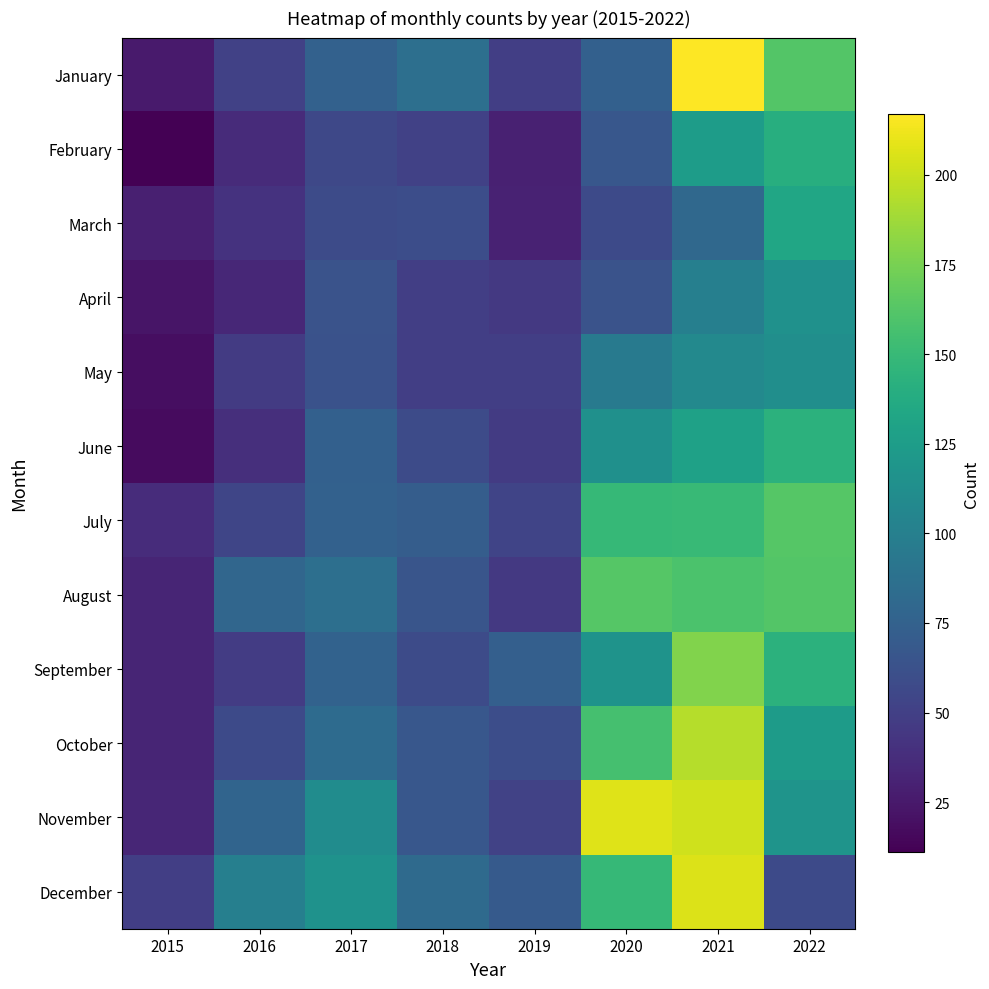

What is the greatest value displayed?

217